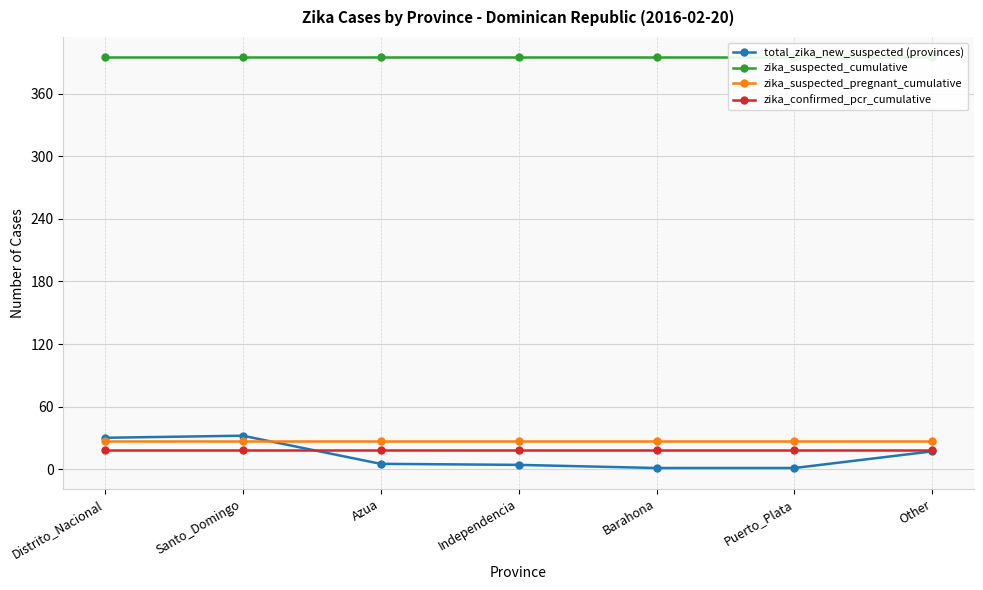

Reading left to right, what are all the values shown in this chart?

total_zika_new_suspected (provinces): Distrito_Nacional=30	Santo_Domingo=32	Azua=5	Independencia=4	Barahona=1	Puerto_Plata=1	Other=17
zika_suspected_cumulative: Distrito_Nacional=395	Santo_Domingo=395	Azua=395	Independencia=395	Barahona=395	Puerto_Plata=395	Other=395
zika_suspected_pregnant_cumulative: Distrito_Nacional=27	Santo_Domingo=27	Azua=27	Independencia=27	Barahona=27	Puerto_Plata=27	Other=27
zika_confirmed_pcr_cumulative: Distrito_Nacional=18	Santo_Domingo=18	Azua=18	Independencia=18	Barahona=18	Puerto_Plata=18	Other=18